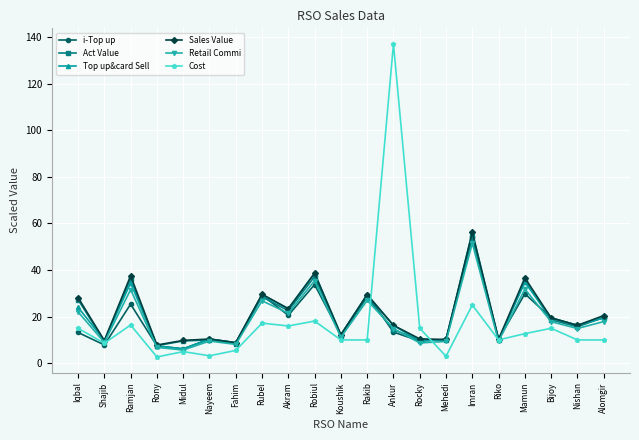

How many lines are shown in the chart?

6